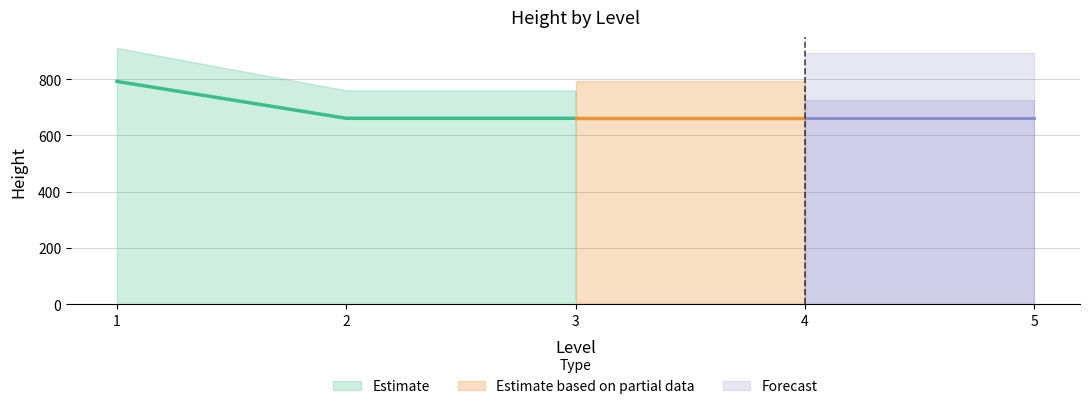

Between 2 and 3, which is larger?

2